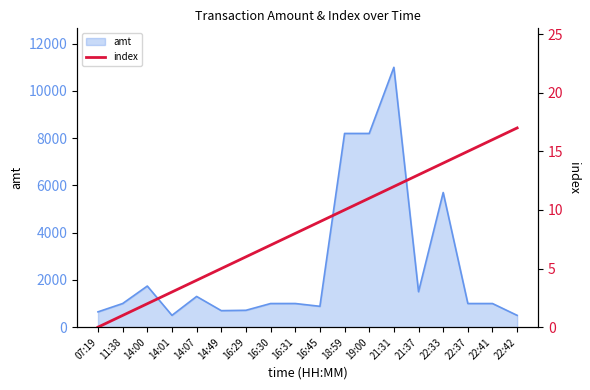

What is the minimum value for amt?

499.0